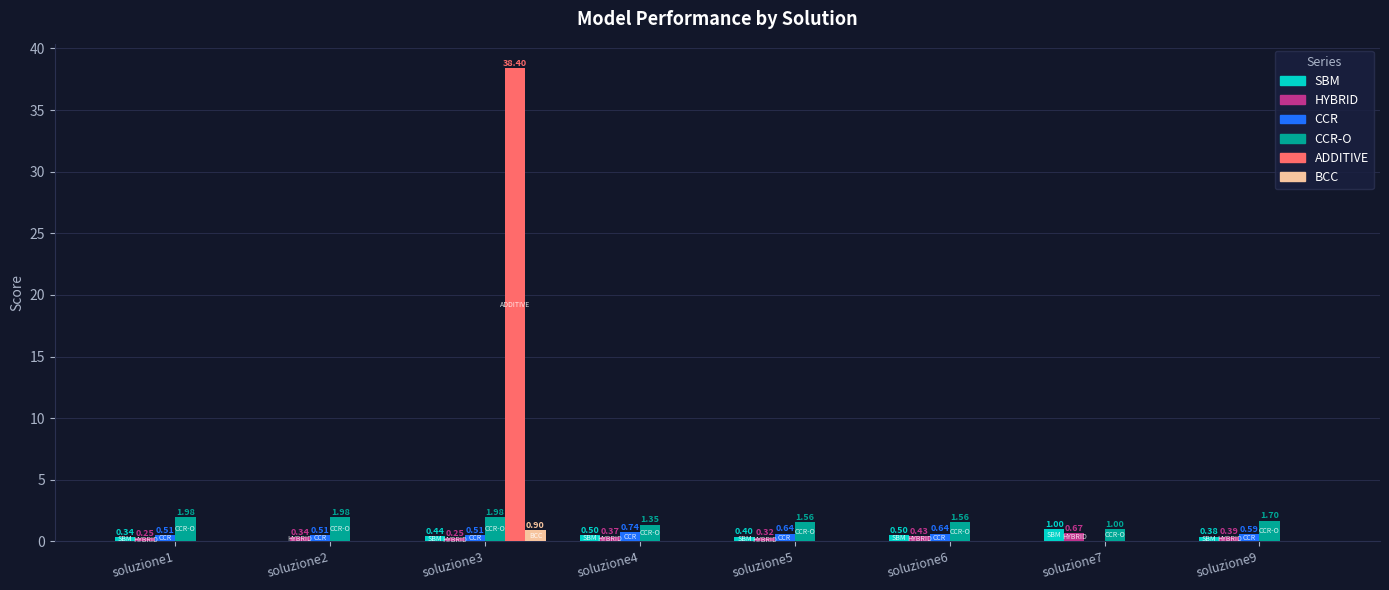

Which series changed the most between soluzione3 and soluzione4?

ADDITIVE